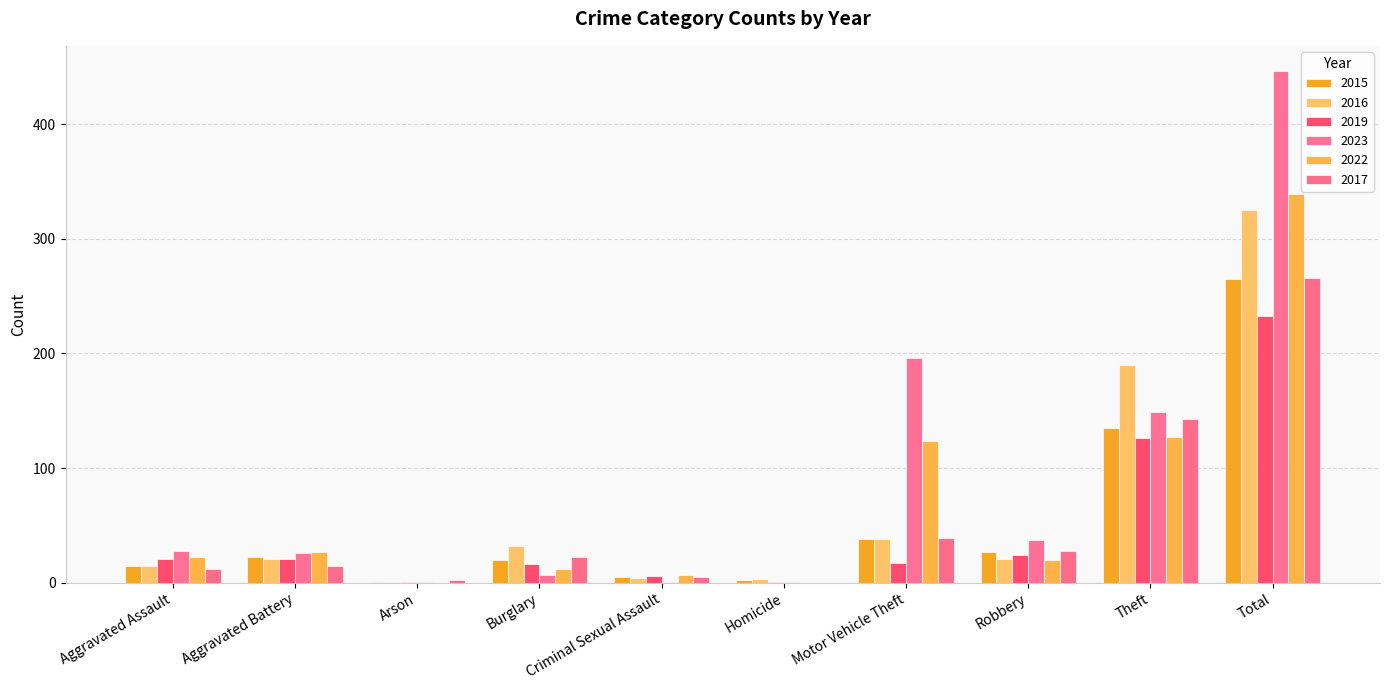

The 2015 series shows 1 at Homicide. True or false?

False